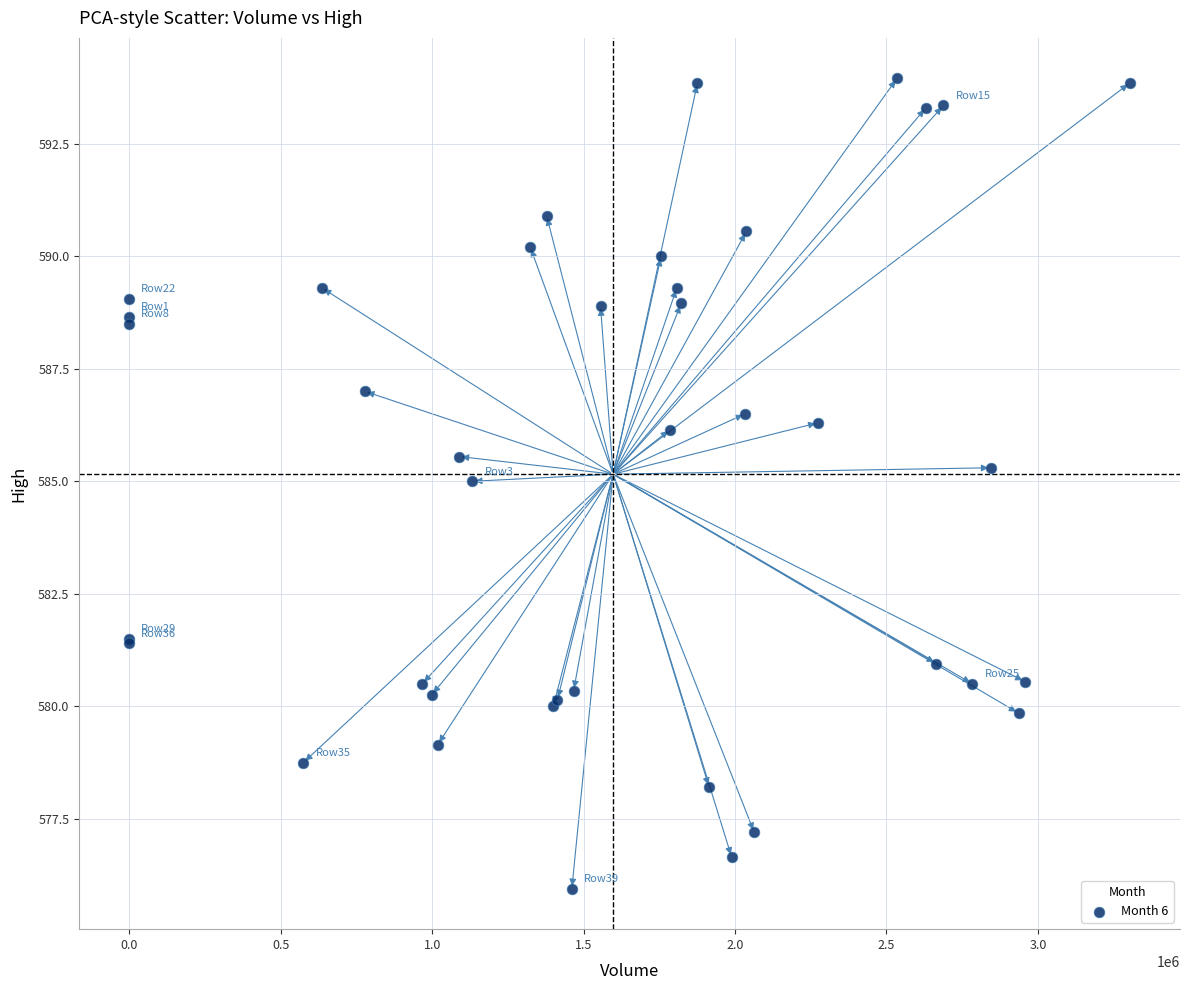

What Y value in the scatter plot is closest to 584?

585.0